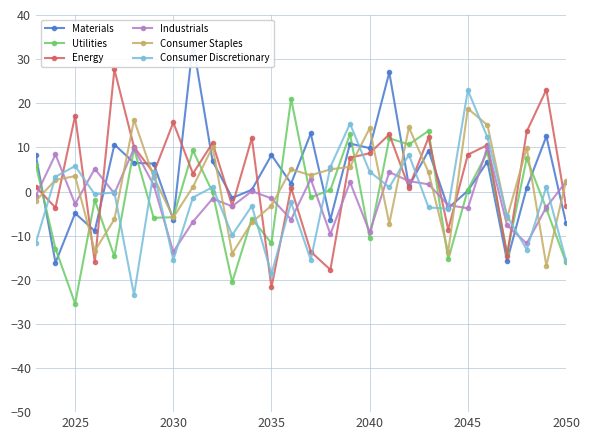

List the series in order of their peak value, lowest first.

Industrials, Consumer Staples, Utilities, Consumer Discretionary, Energy, Materials